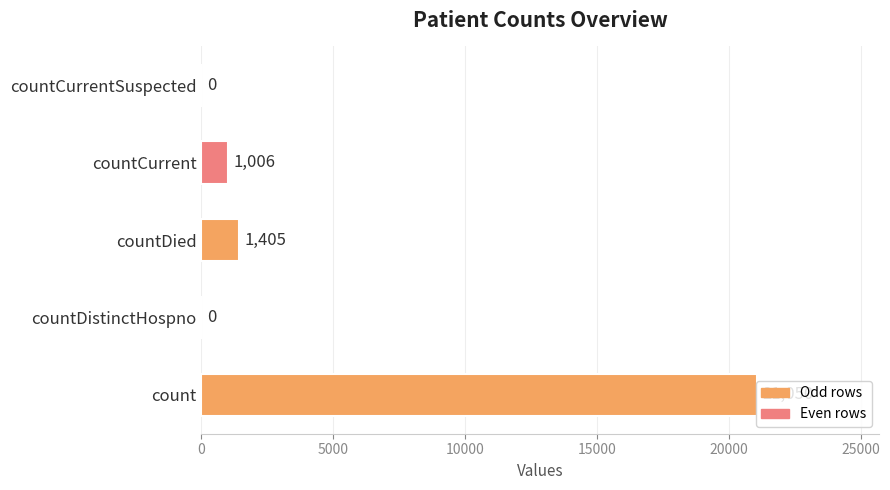

Where is the data nearest to the value 10525?

countDied